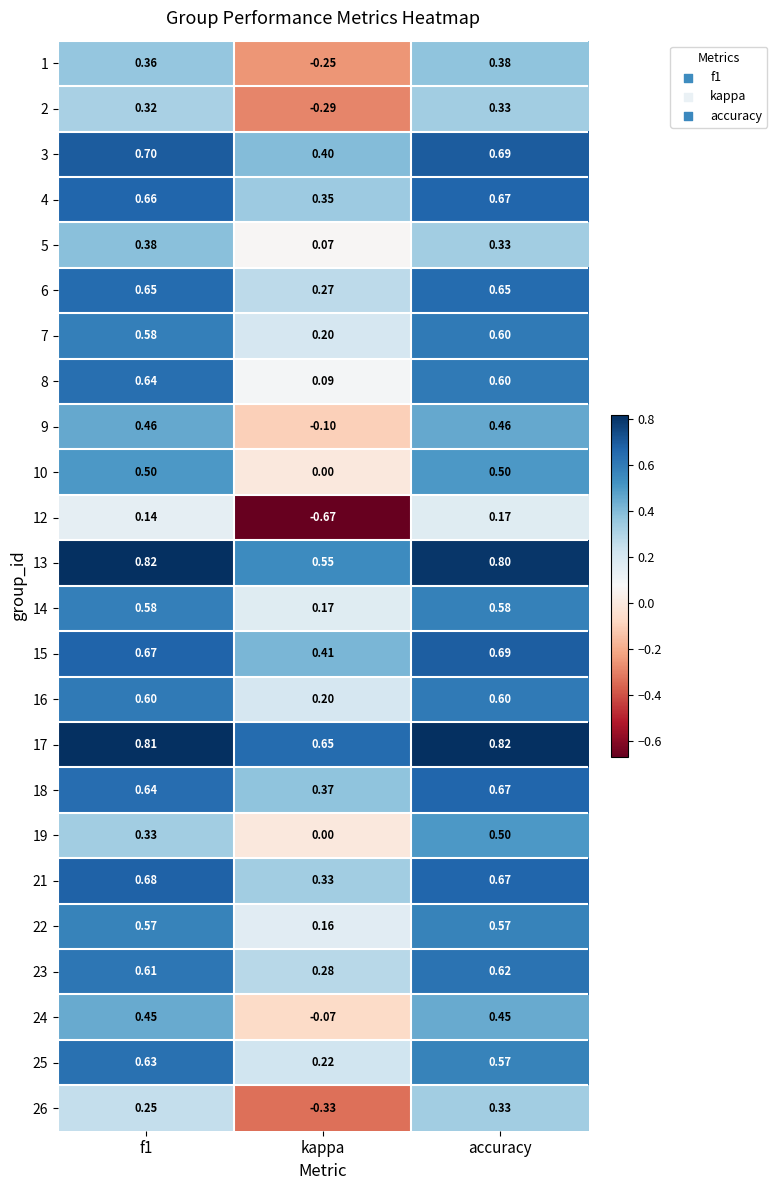

Is the value of 9 at f1 greater than the value of 15 at accuracy?

No